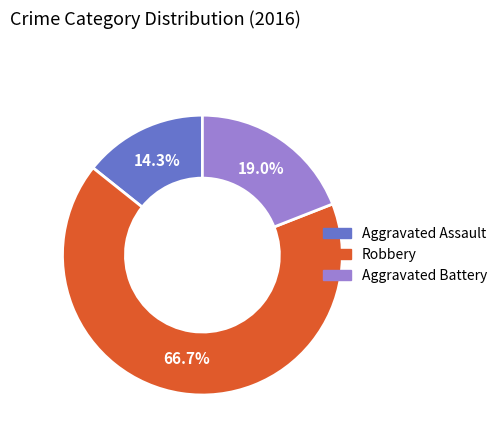

What is the total percentage of Robbery and Aggravated Battery?

85.7%